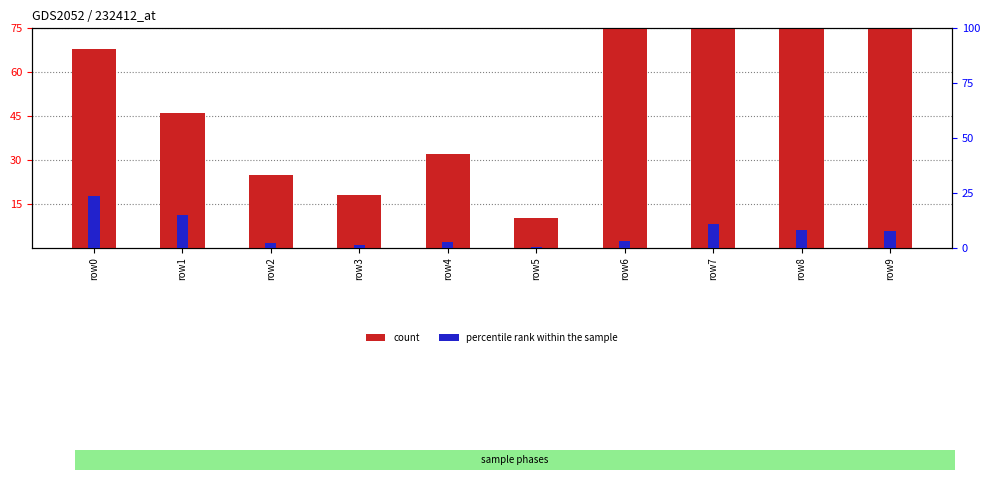

Reading left to right, transcribe all the data shown in this chart.

count: row0=68.0	row1=46.0	row2=25.0	row3=18.0	row4=32.0	row5=10.0	row6=122.0	row7=75.0	row8=128.0	row9=2514.0
percentile rank within the sample: row0=23.4	row1=15.0	row2=2.0	row3=1.1	row4=2.5	row5=0.2	row6=3.1	row7=10.6	row8=8.2	row9=7.7